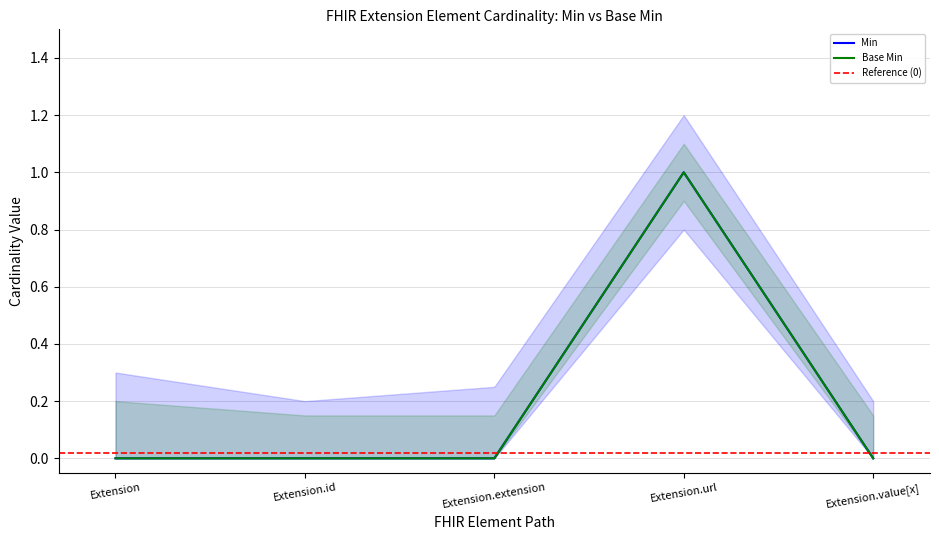

At how many categories does at least one series exceed 0?

1